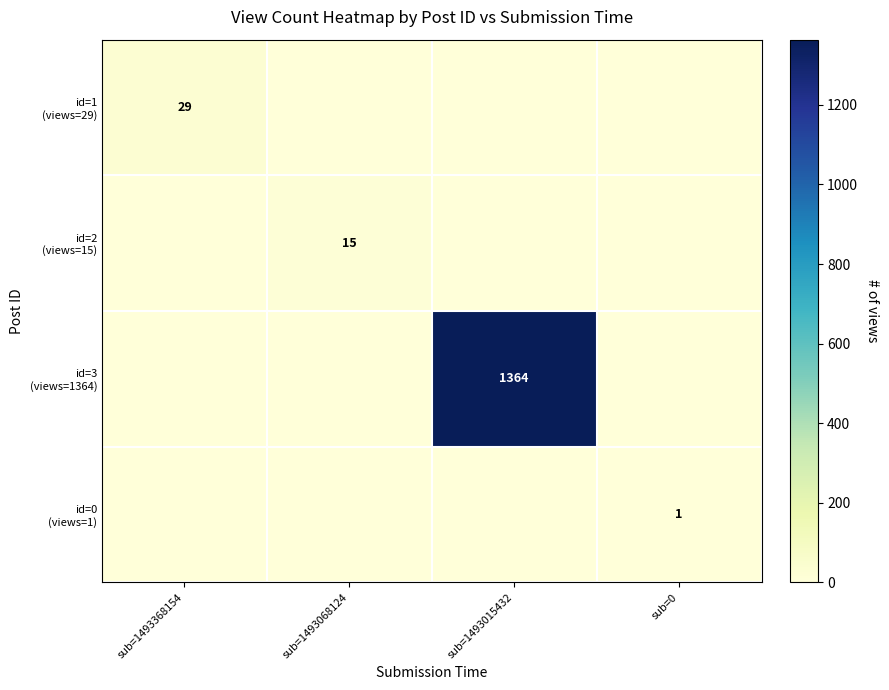

At which label is id=0 (views=1) closest to 0?

sub=1493368154